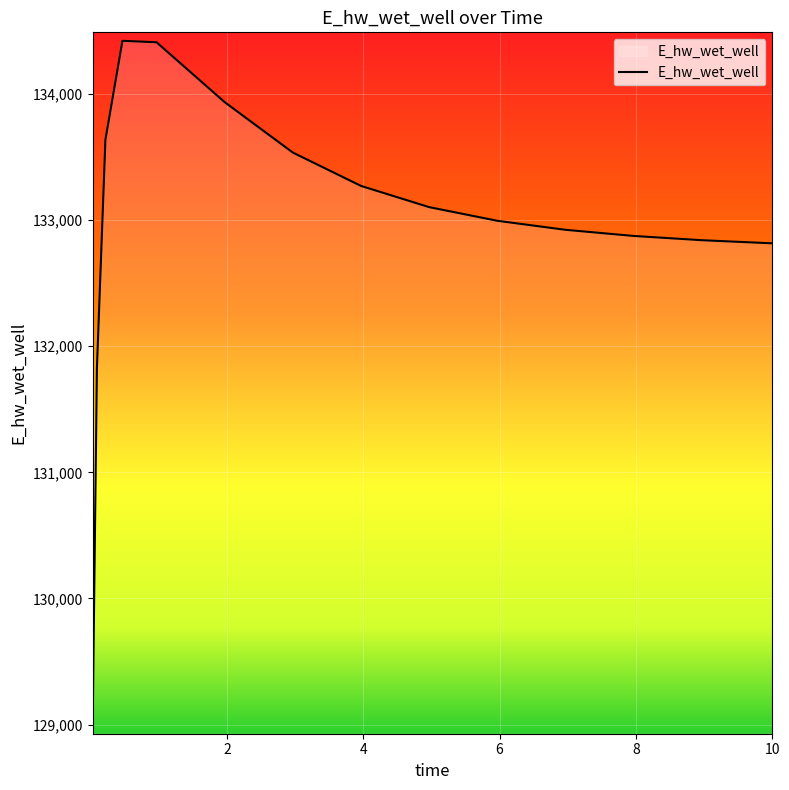

What is the smallest value displayed?

128992.8